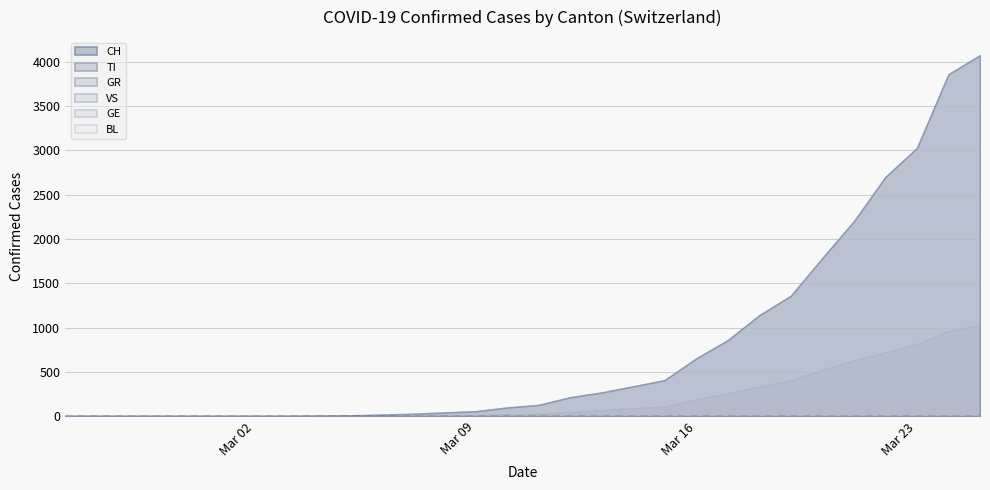

What is the label of the 7th point from the right?

2020-03-19